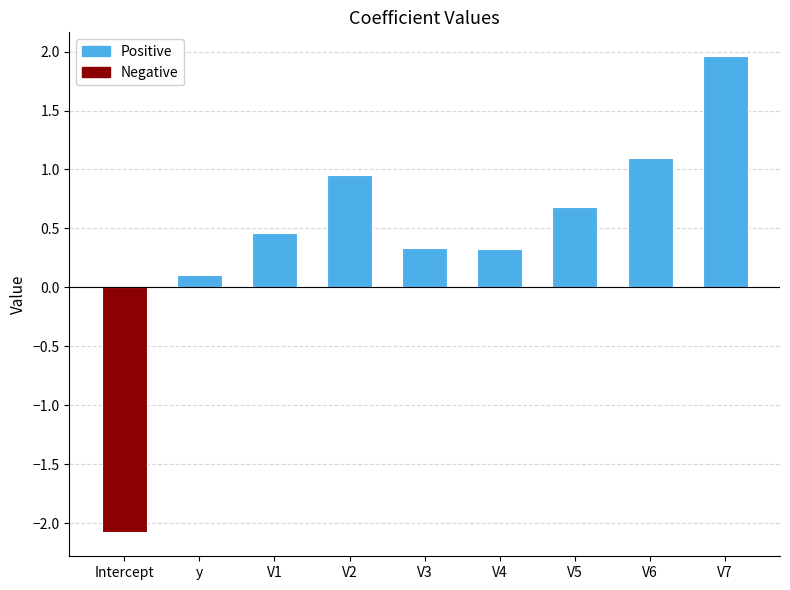

What is the approximate value at V5?

0.7